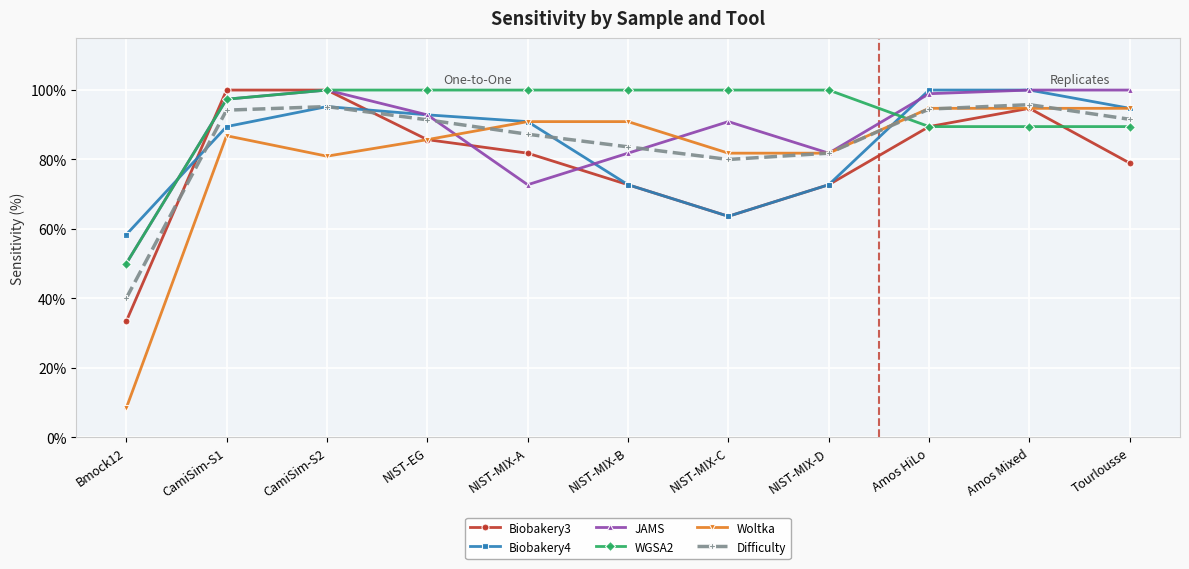

What is the total value across all series at NIST-MIX-D?

490.9